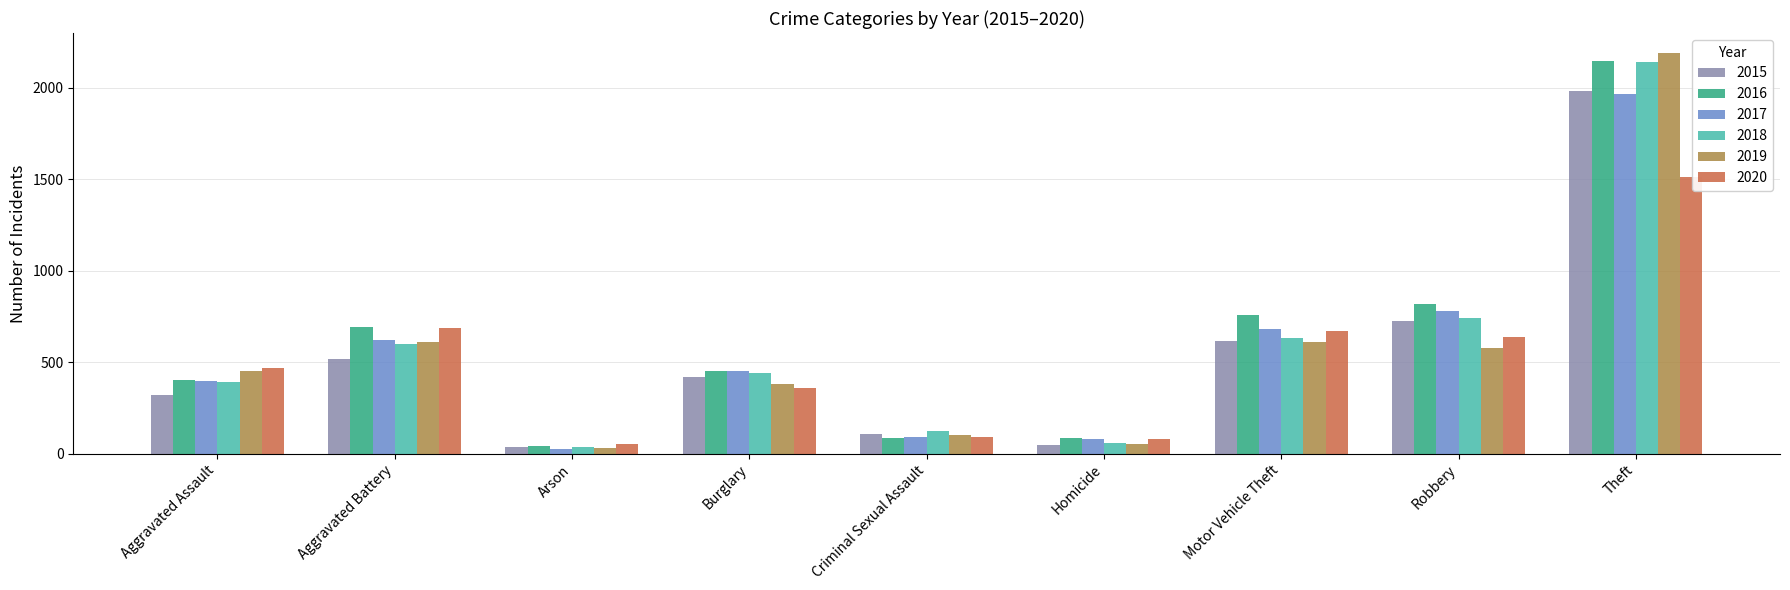

Is the value of 2020 at Aggravated Battery greater than the value of 2018 at Aggravated Assault?

Yes